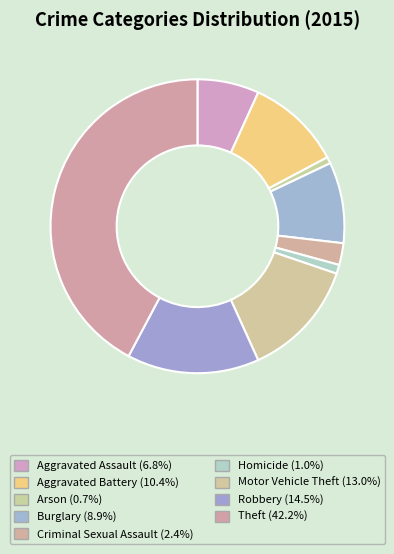

What is the largest slice in the pie chart?

Theft